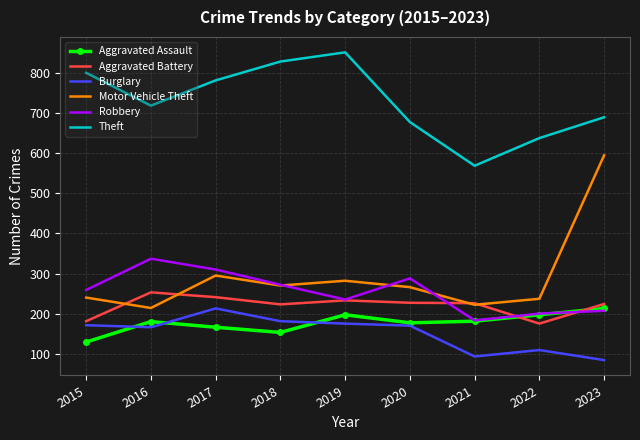

List the labels in order of Robbery value, largest first.

2016, 2017, 2020, 2018, 2015, 2019, 2023, 2022, 2021